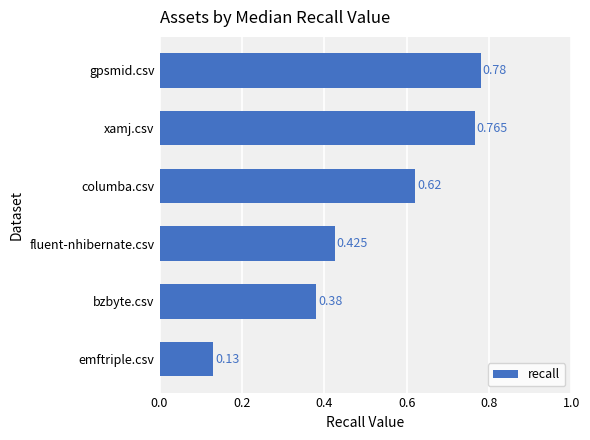

At which category does the chart reach its minimum across all series?

emftriple.csv